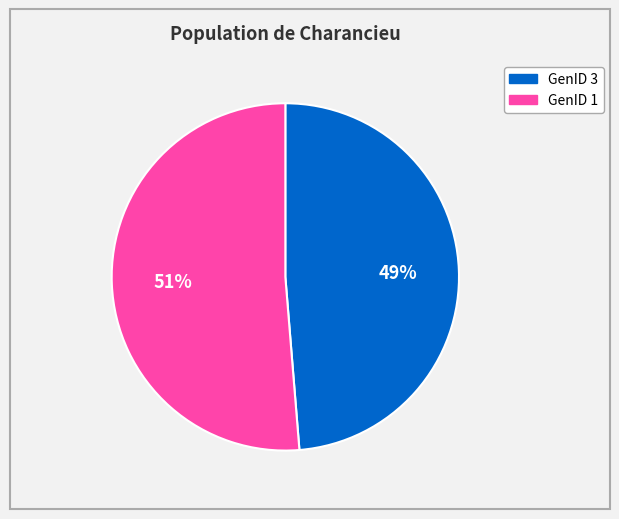

To the nearest percent, what is the average slice percentage?

50%